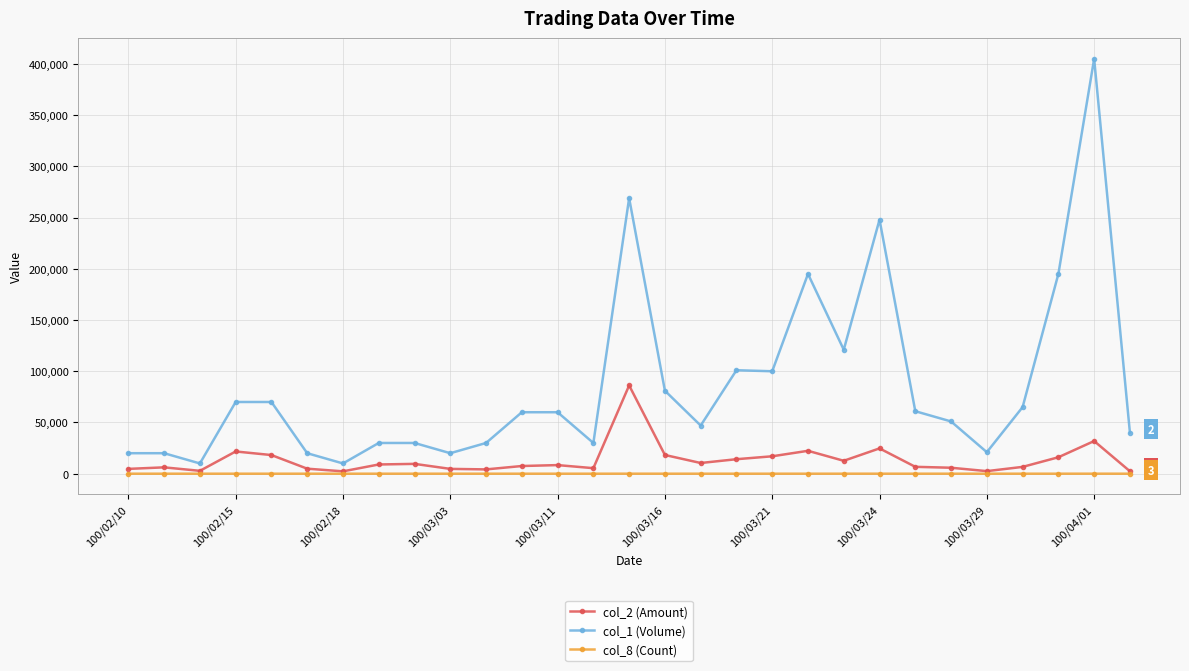

What is the sum of all col_8 (Count) values?

91